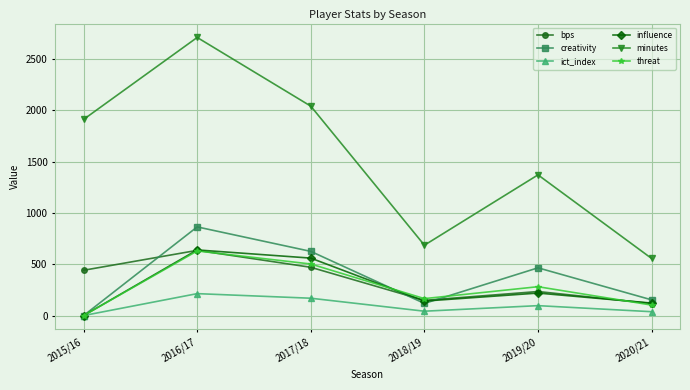

True or false: bps and ict_index cross at least once.

False